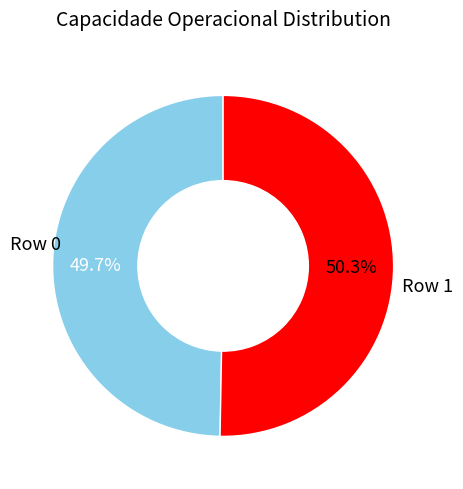

Is there any slice that represents more than half of the pie?

Yes